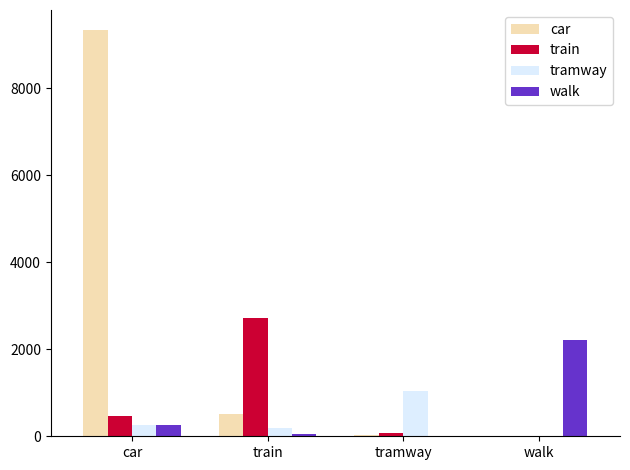

Does the chart contain stacked bars?

No